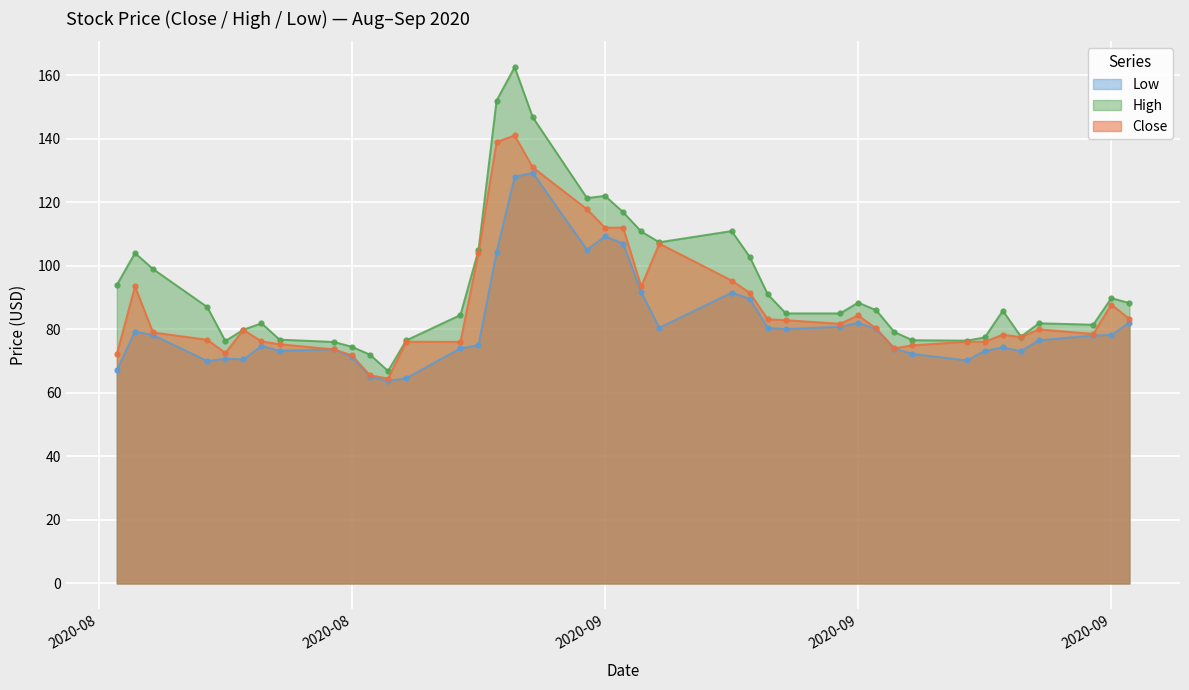

True or false: Close and Low intersect in this chart.

False